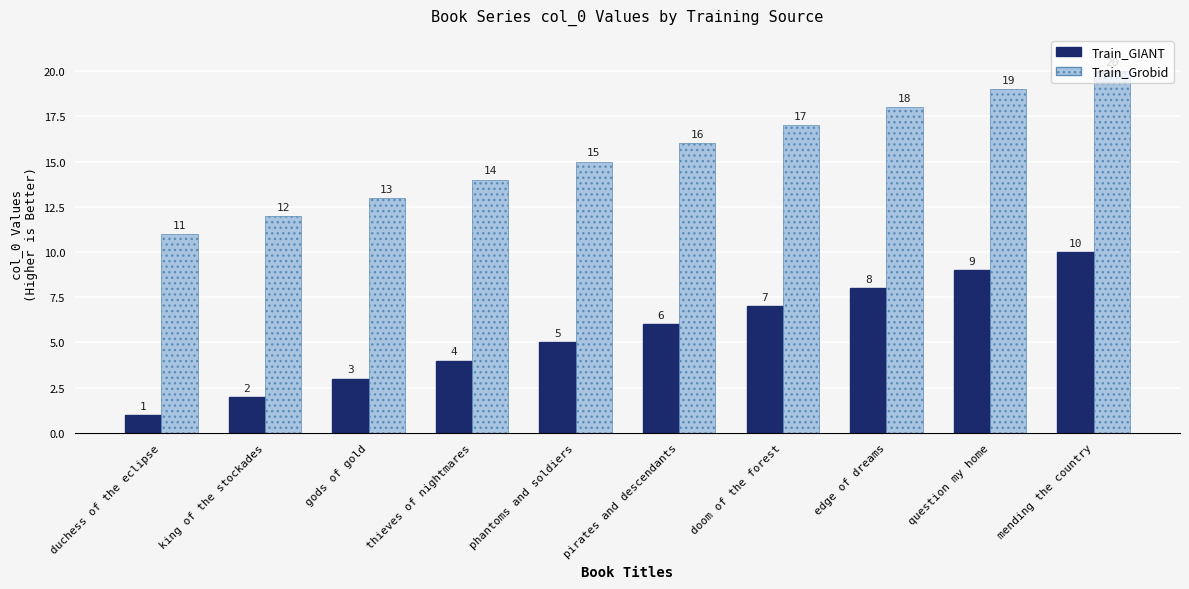

What is the average value of the Train_GIANT series?

6